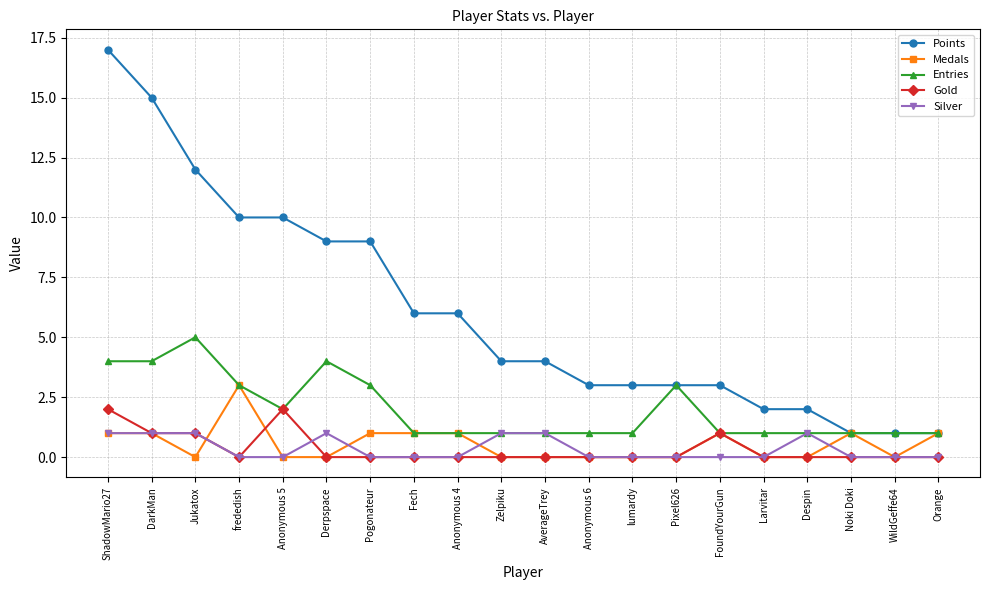

How many lines are shown in the chart?

5